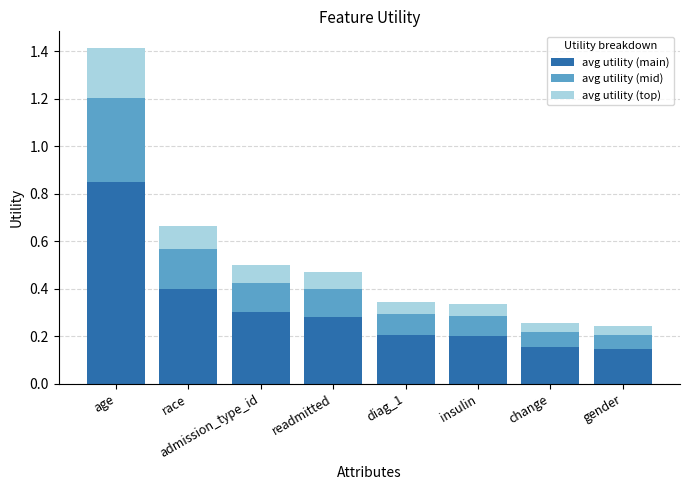

At which category is the sum across all series the highest?

age